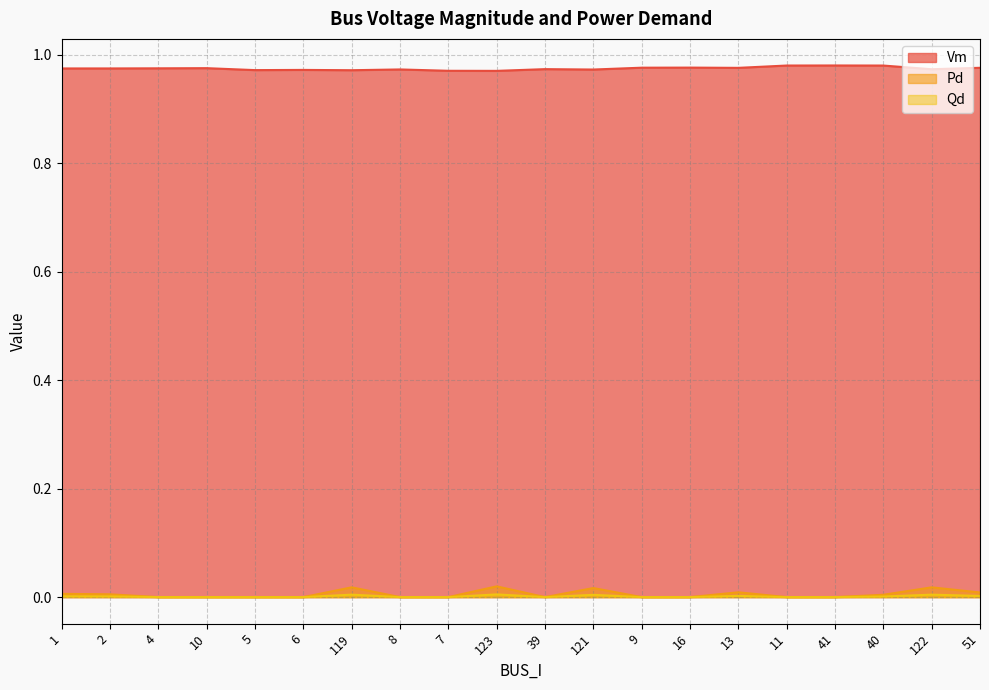

What are all the series names shown in the legend?

Vm, Pd, Qd